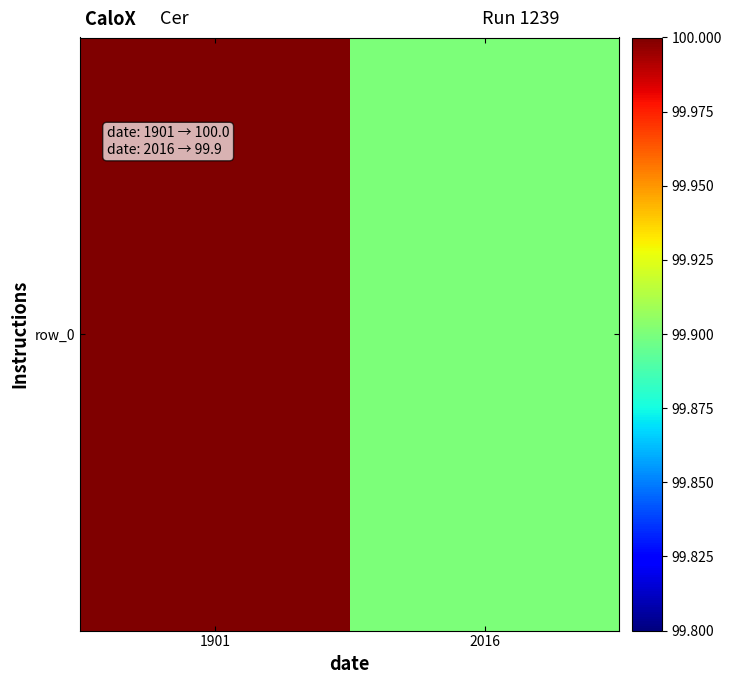

Count the values in the range 99 to 100.

2